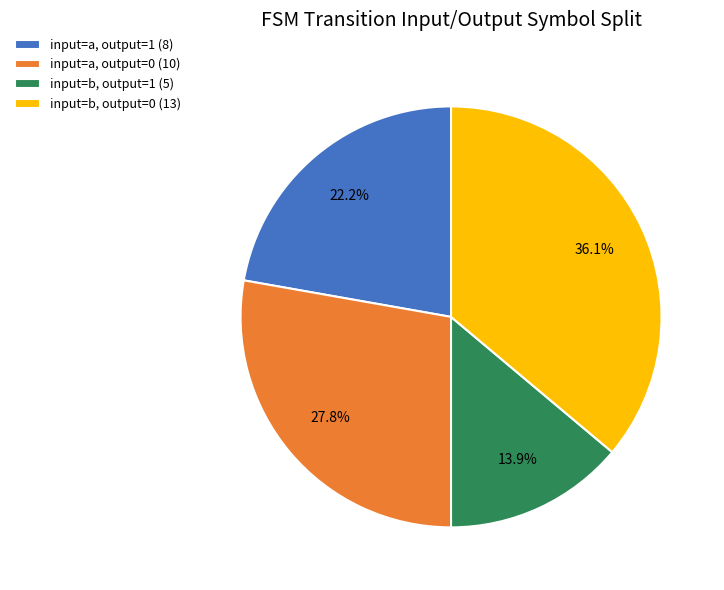

Rank the categories by value from highest to lowest.

input=b, output=0 (13), input=a, output=0 (10), input=a, output=1 (8), input=b, output=1 (5)